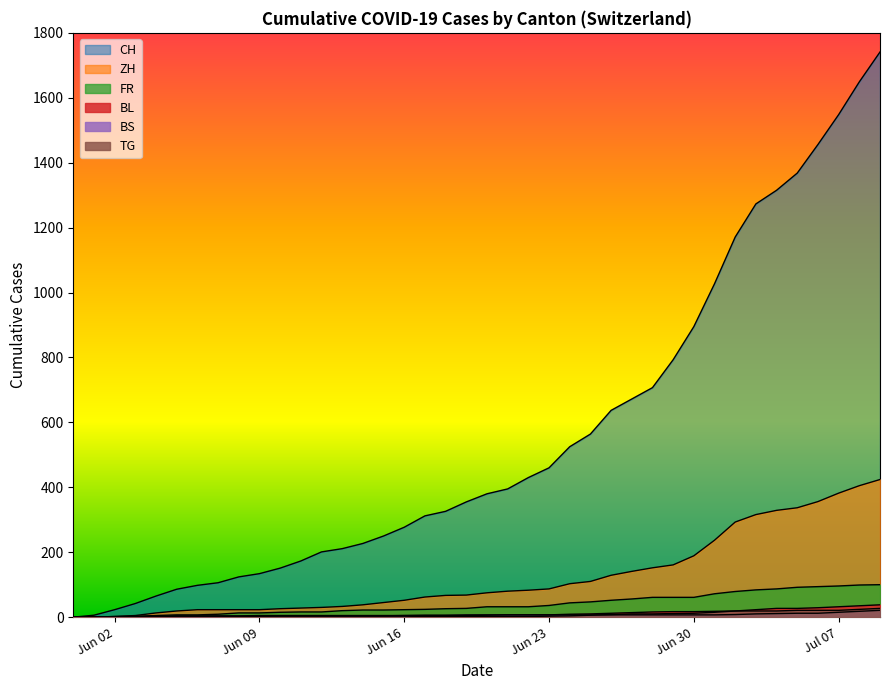

How many lines are shown in the chart?

6